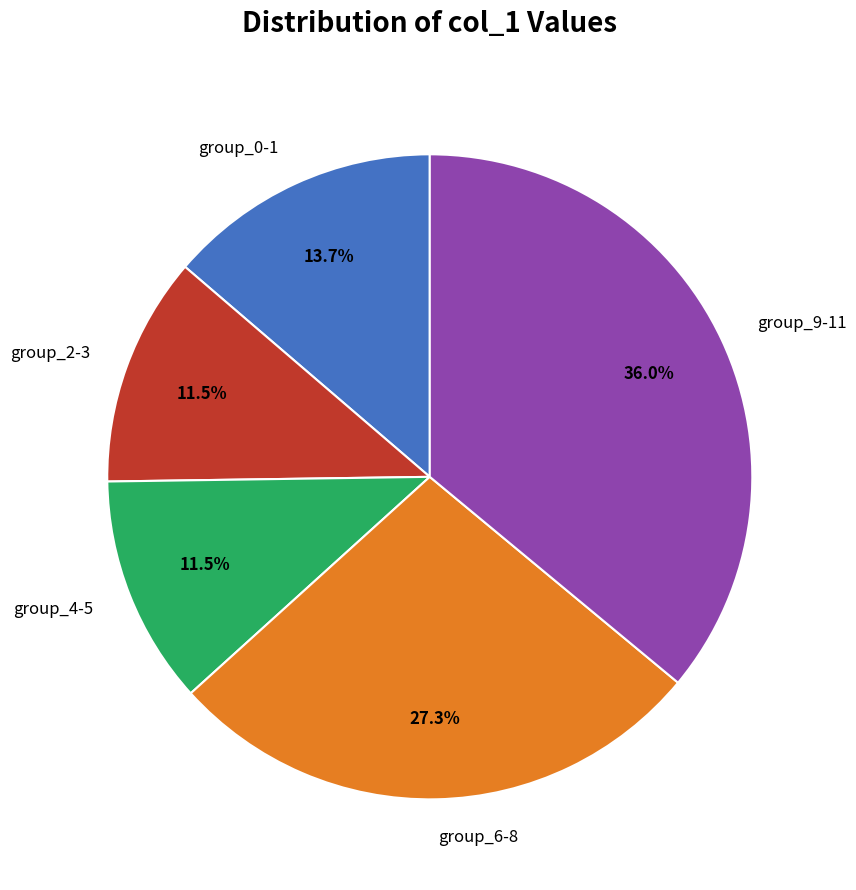

How many slices are in this pie chart?

5